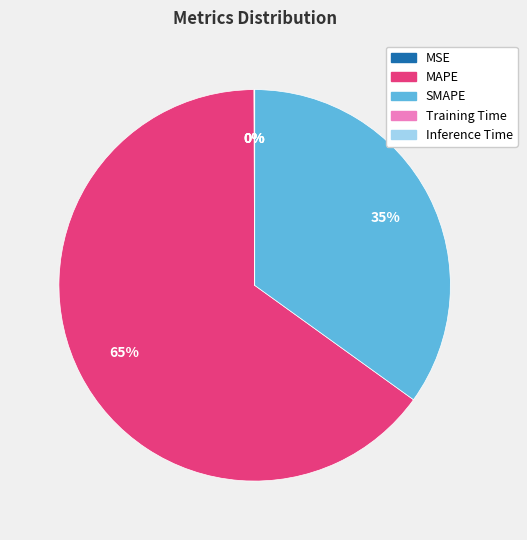

The SMAPE slice represents 41% of the pie. True or false?

False